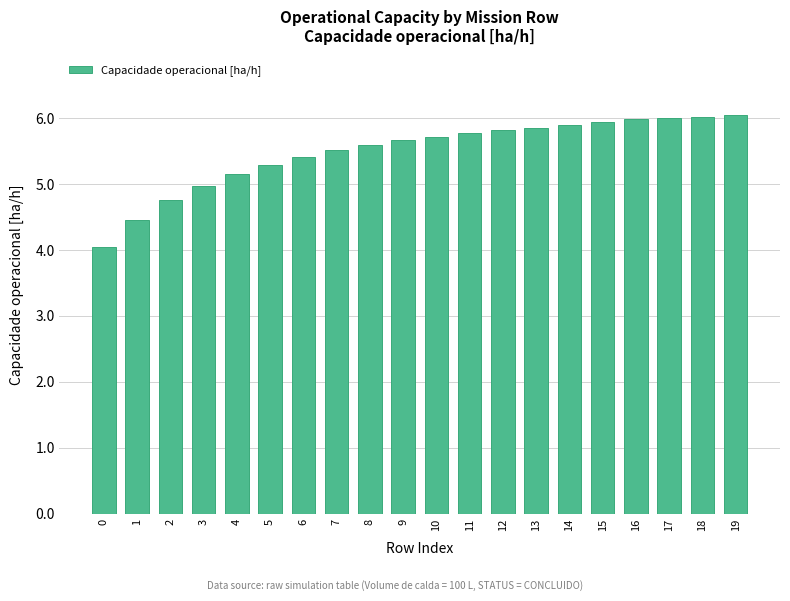

Reading left to right, what are all the values shown in this chart?

4.0	4.4	4.8	5.0	5.2	5.3	5.4	5.5	5.6	5.7	5.7	5.8	5.8	5.9	5.9	5.9	6.0	6.0	6.0	6.0